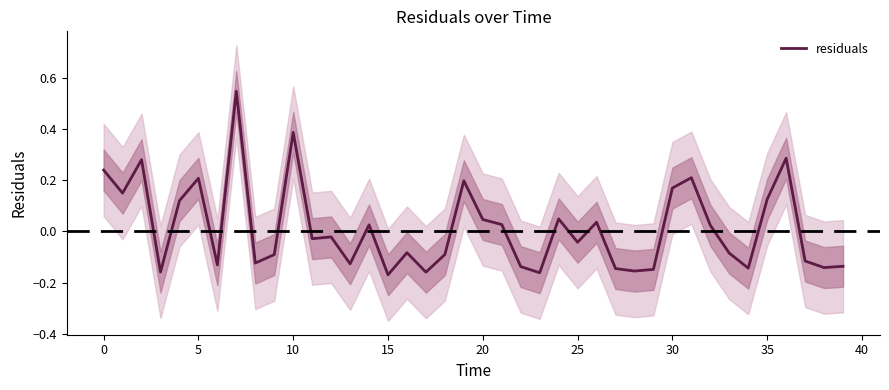

Is it true that the value at 38 is -0.1?

True